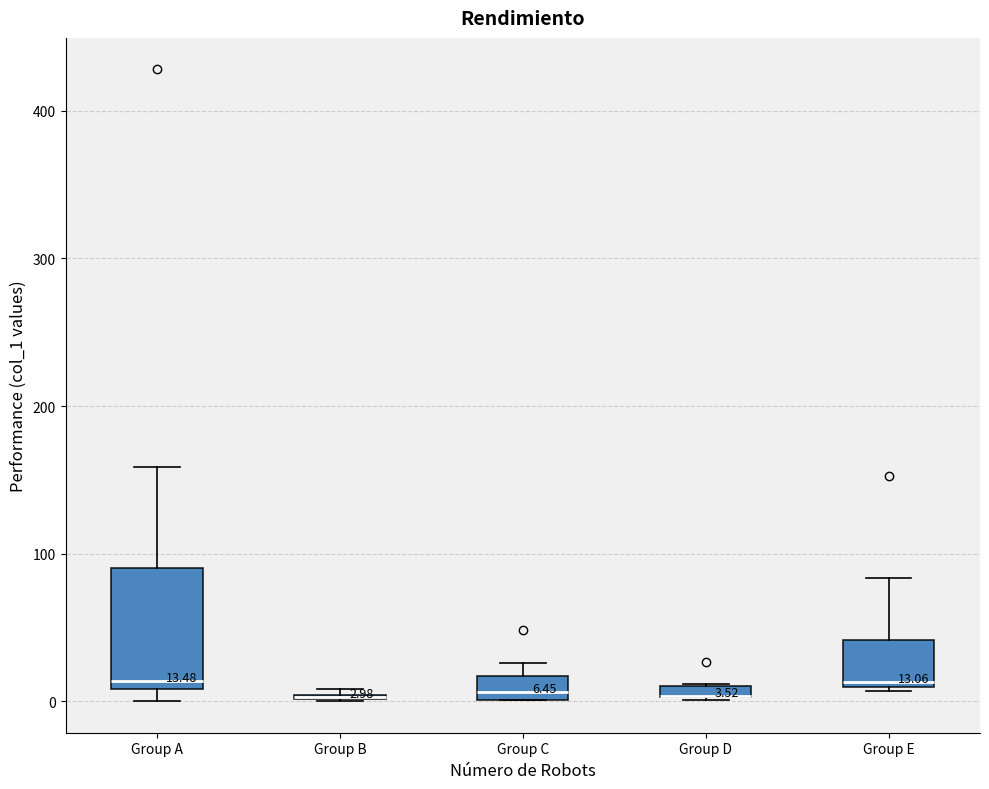

Comparing the boxes themselves (not the whiskers), which one is the tallest?

Group A